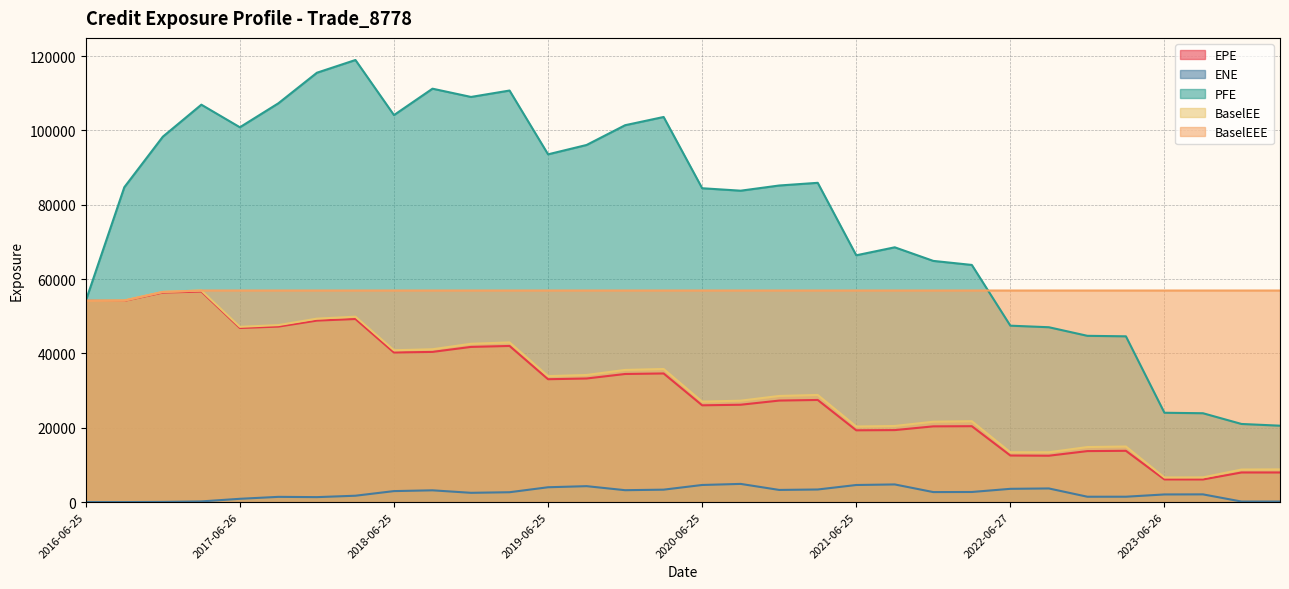

At which category is the sum across all series the highest?

2017-03-27